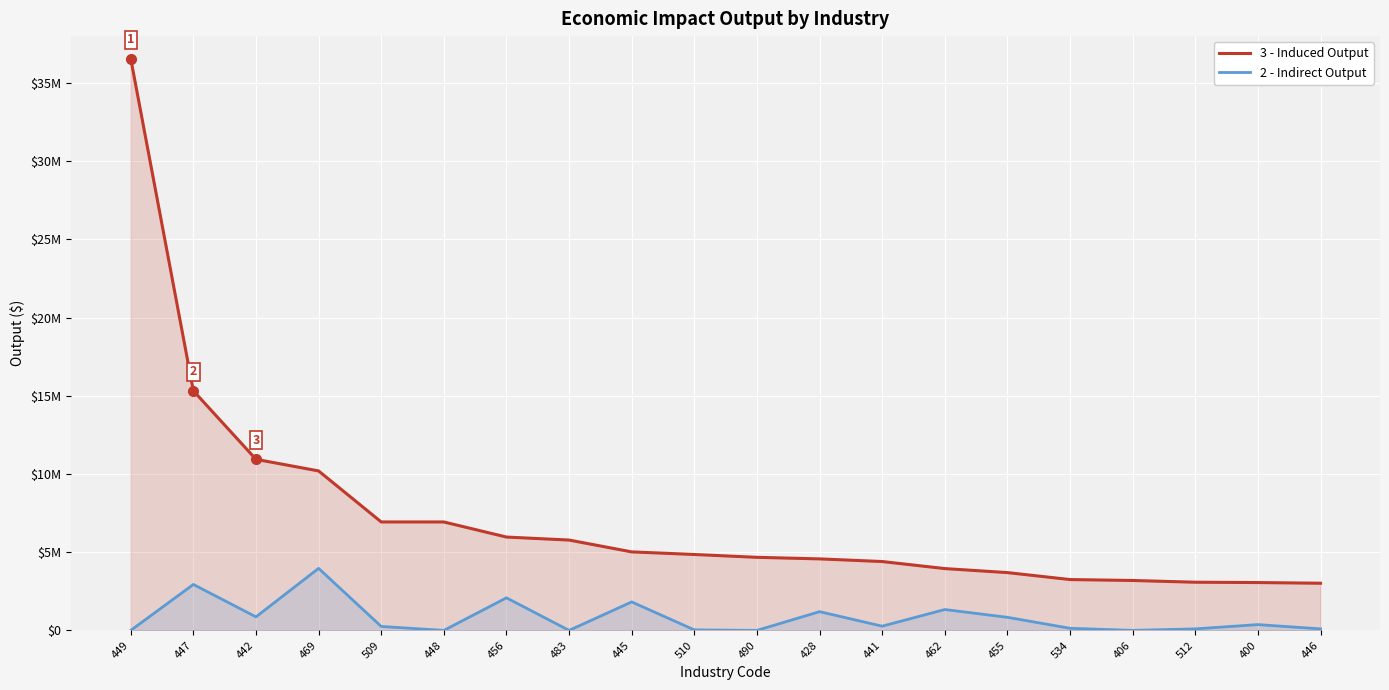

What is the value of the 2 - Indirect Output point at the 12th from the left?

1198001.1